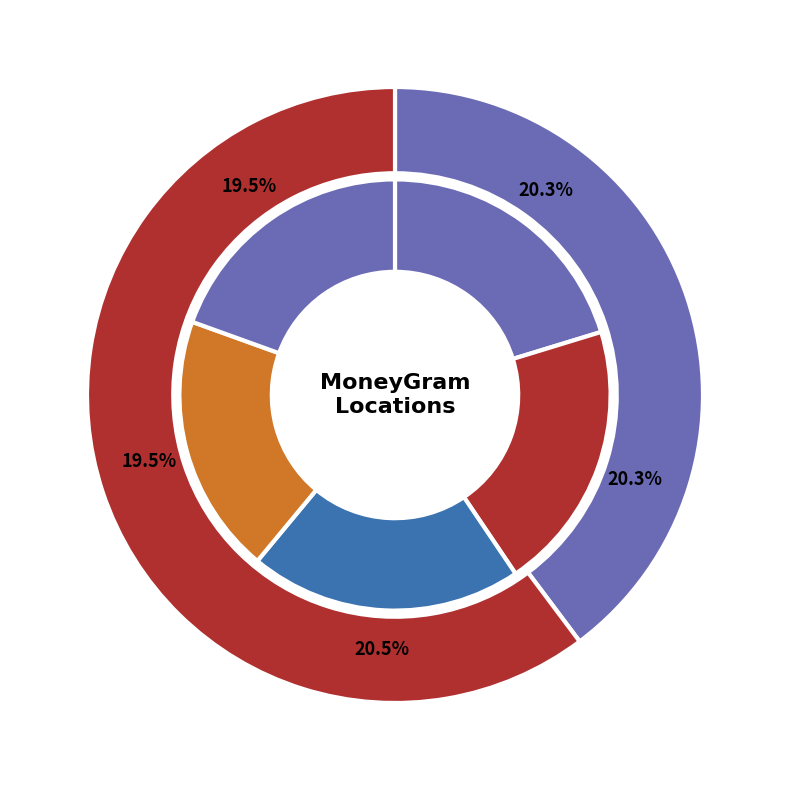

Which has a higher value, BANORTE - #1092 - GUADALUPE - ZAC DISTRI or OXXO - BERNARDEZ ZCL?

BANORTE - #1092 - GUADALUPE - ZAC DISTRI